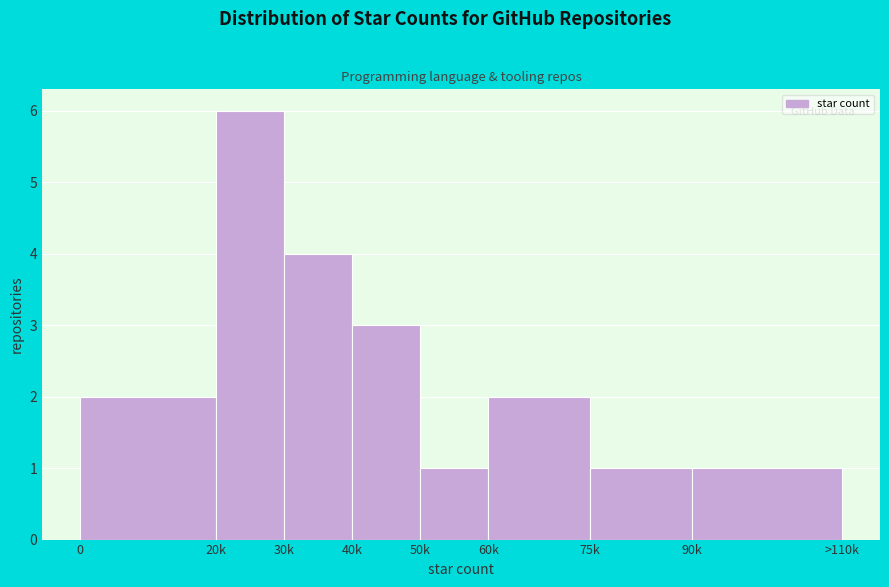

Reading left to right, what are all the values shown in this chart?

2	6	4	3	1	2	1	1